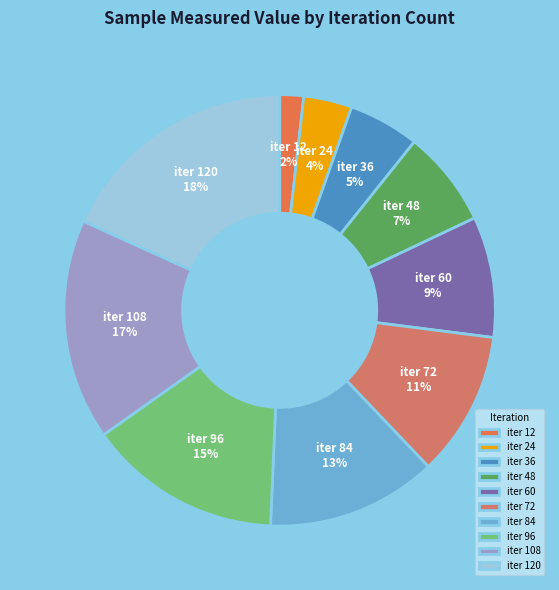

Is the sum of iter 108 and iter 12 greater than half?

No